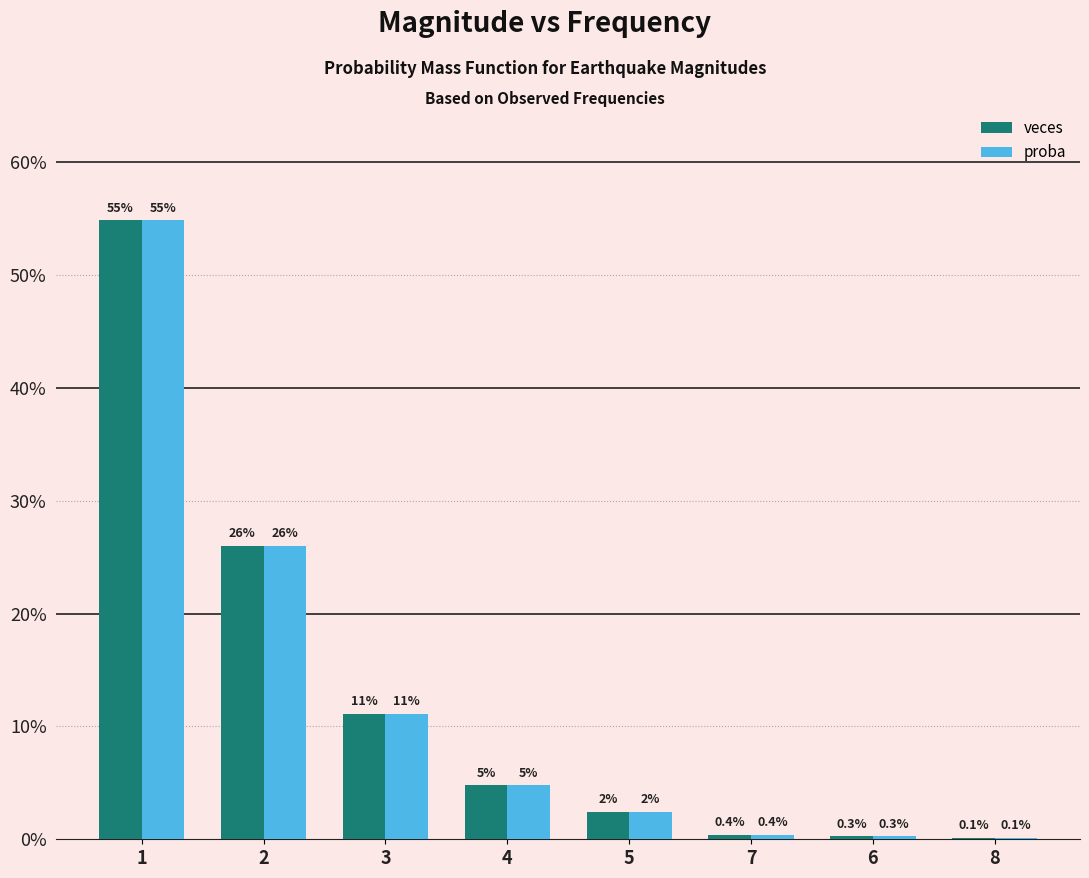

What position from the right is 5?

4